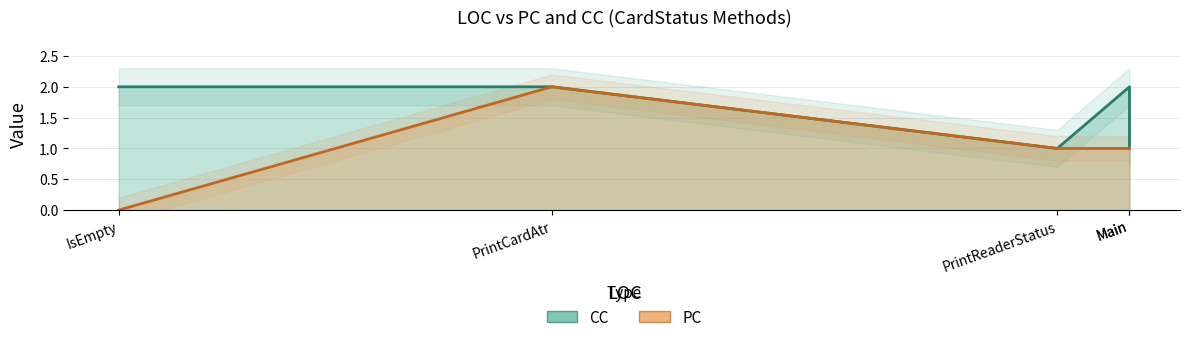

True or false: PC and CC cross at least once.

False